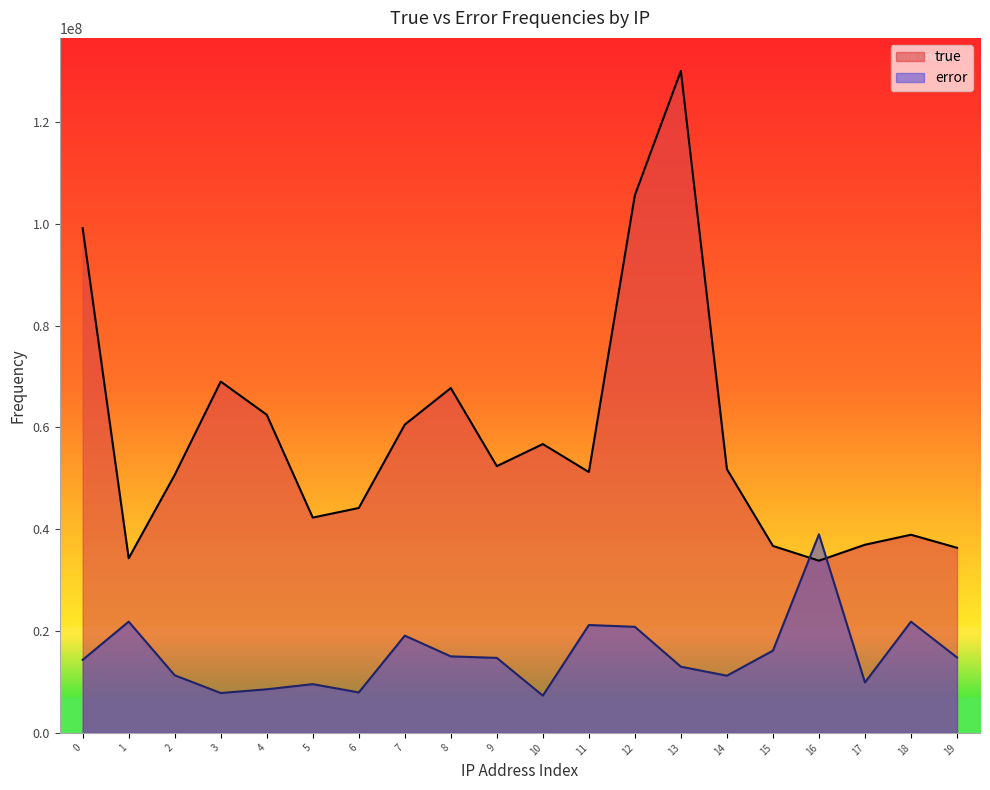

How many lines are shown in the chart?

2